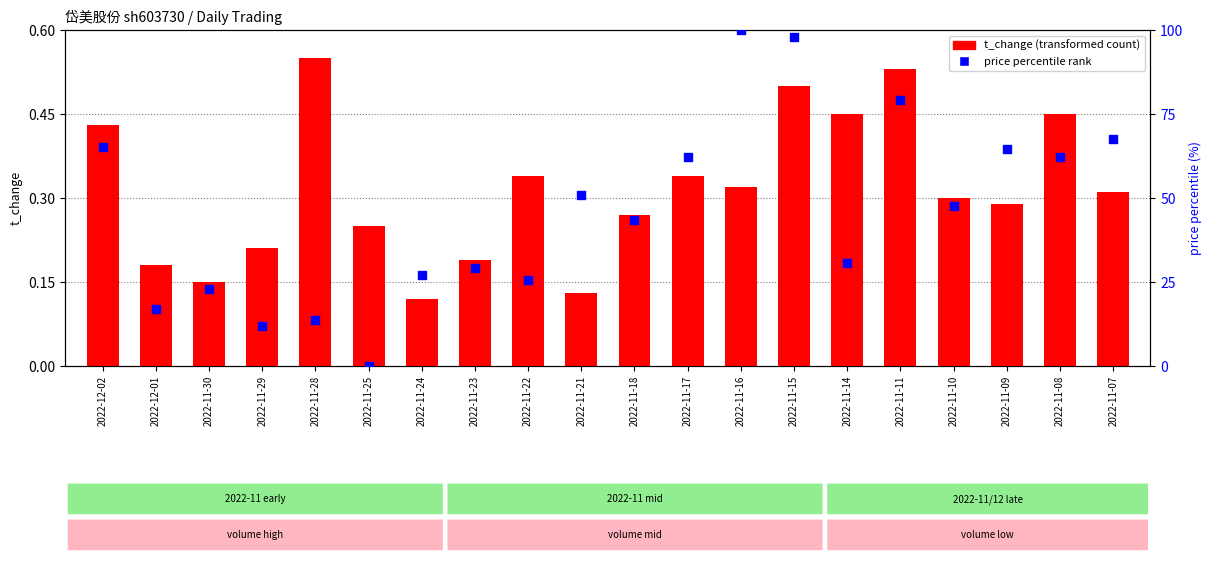

What is the total value across all series at 2022-11-29?

12.2